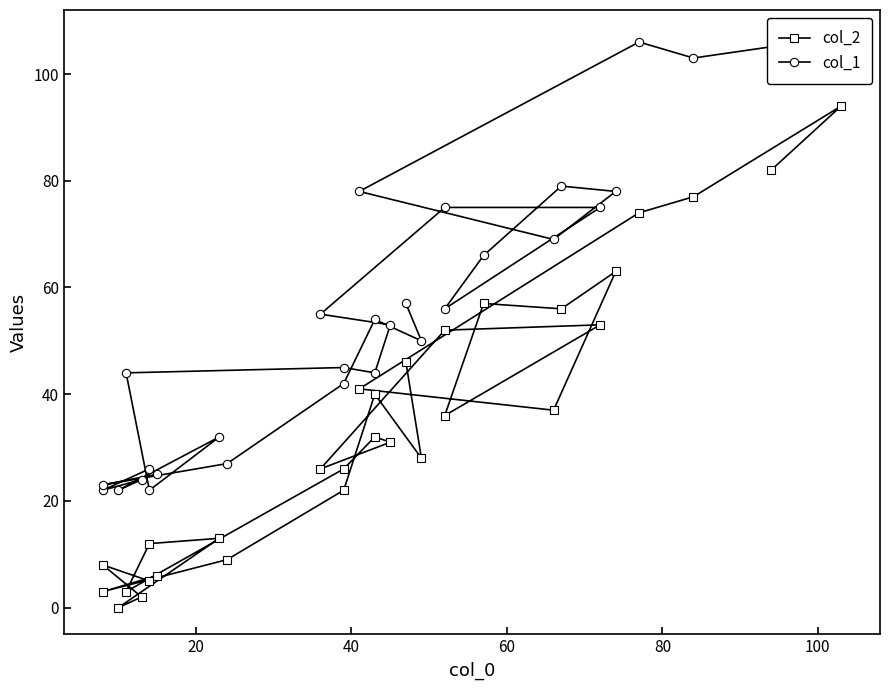

At how many categories does at least one series exceed 59?

11